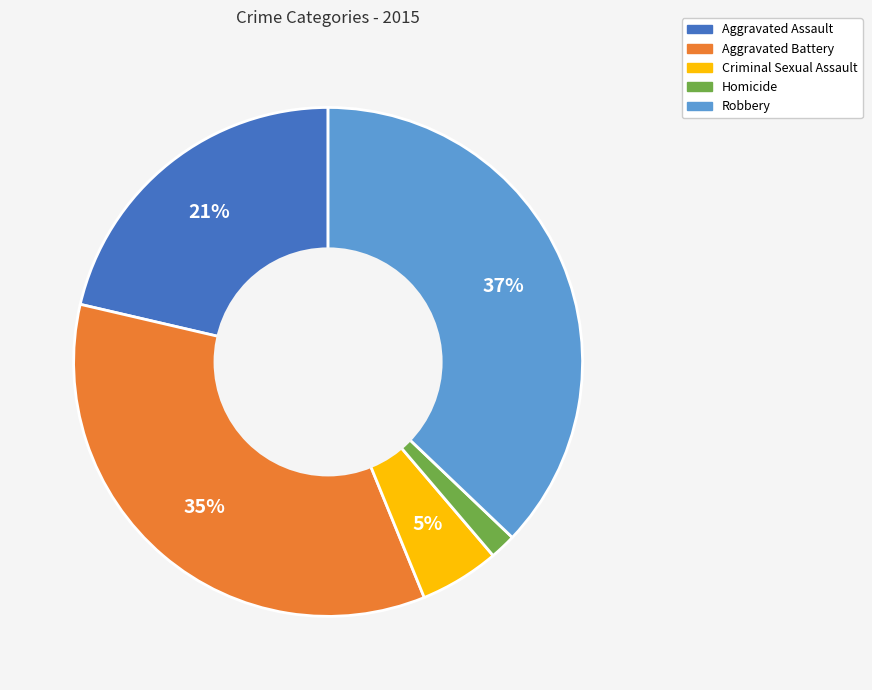

Does Homicide represent more than half of the total?

No